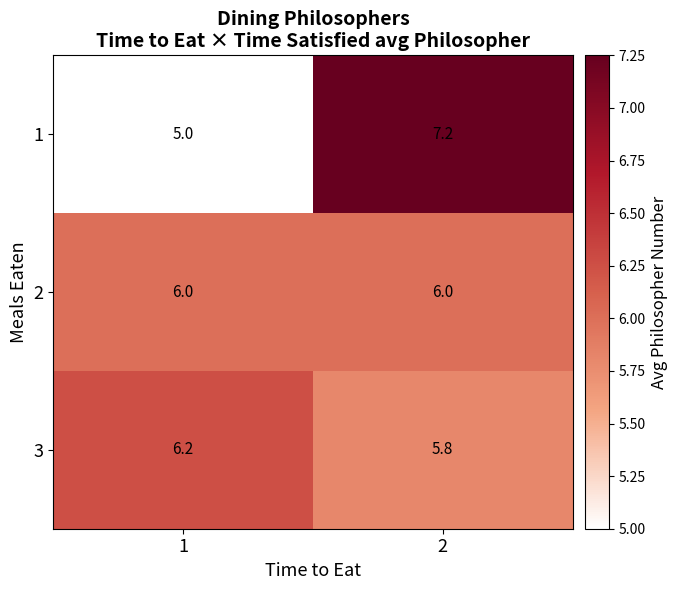

What is the difference between the highest and lowest values at 2?

1.4